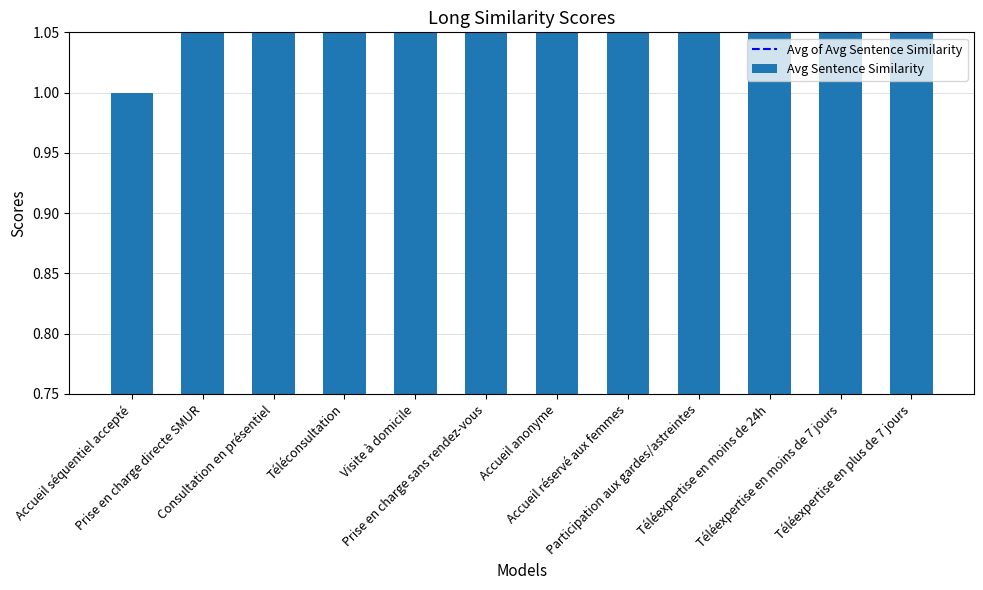

What is the difference between the second highest and minimum values?

10